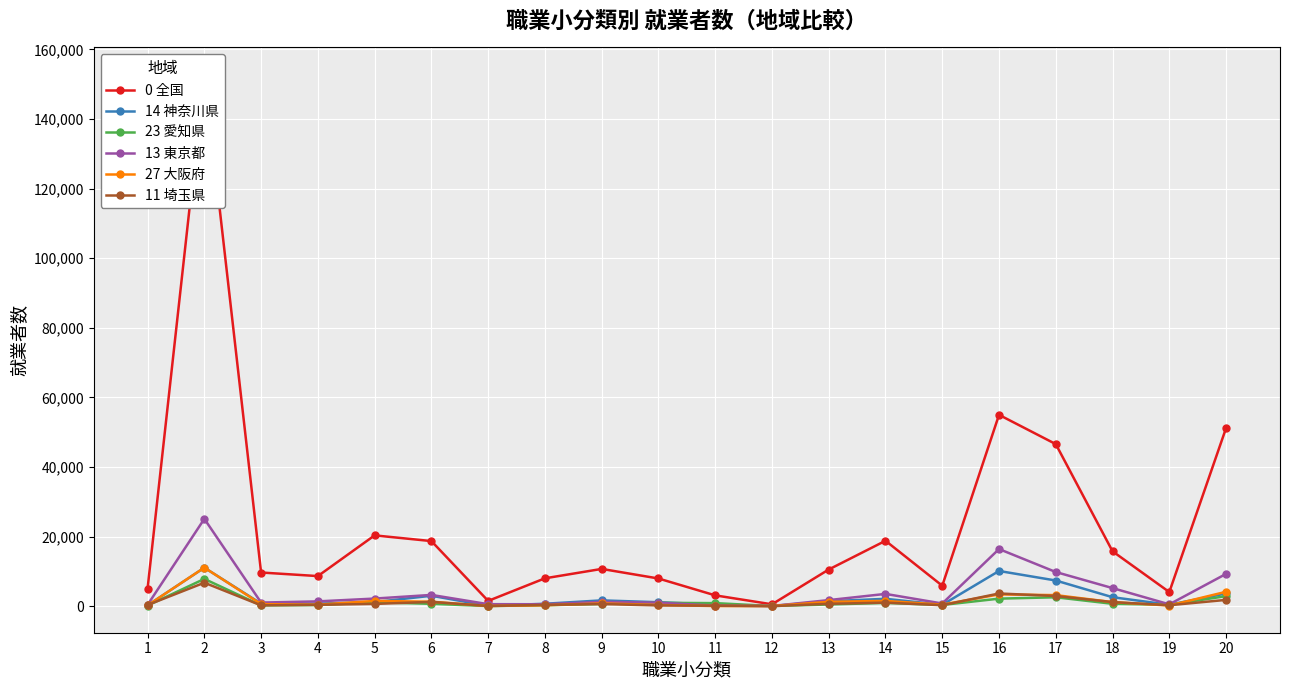

What is the difference between the second highest and minimum values in the 27 大阪府 series?

4100